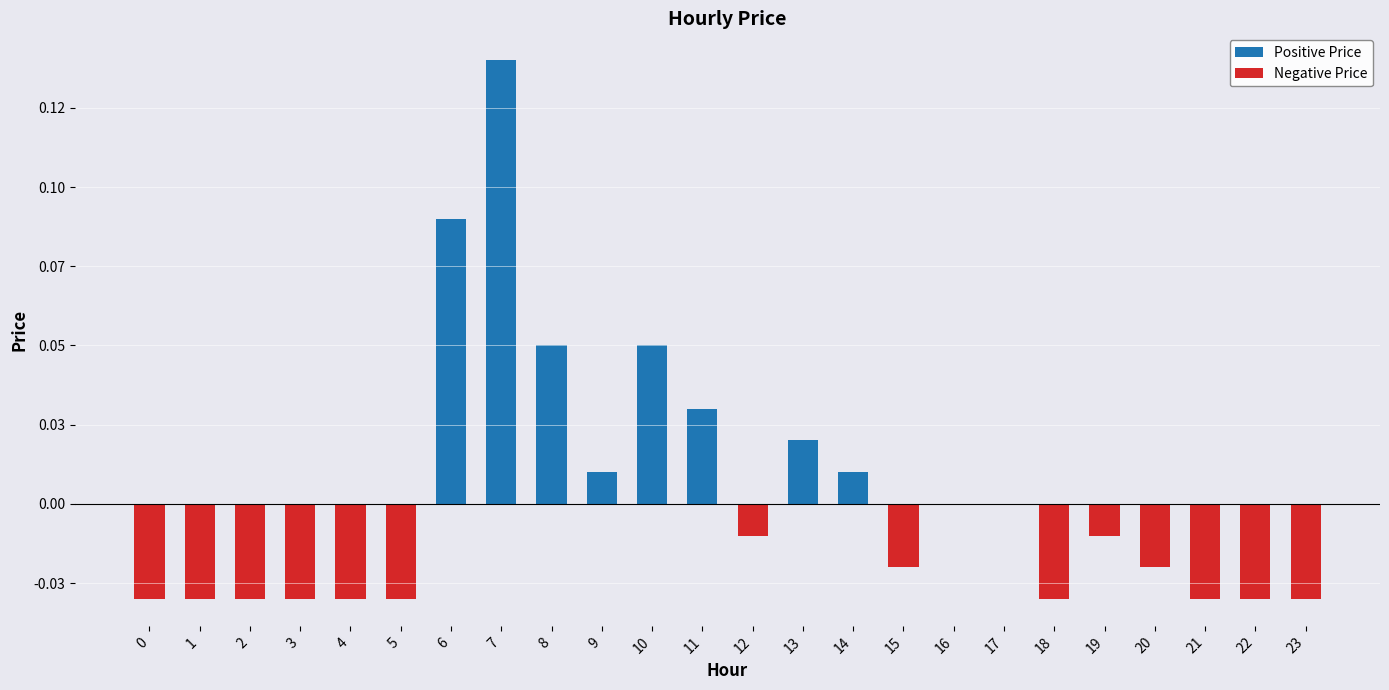

Reading right to left, list all the values displayed in this chart.

23=-0.0	22=-0.0	21=-0.0	20=-0.0	19=-0.0	18=-0.0	17=0.0	16=0.0	15=-0.0	14=0.0	13=0.0	12=-0.0	11=0.0	10=0.1	9=0.0	8=0.1	7=0.1	6=0.1	5=-0.0	4=-0.0	3=-0.0	2=-0.0	1=-0.0	0=-0.0